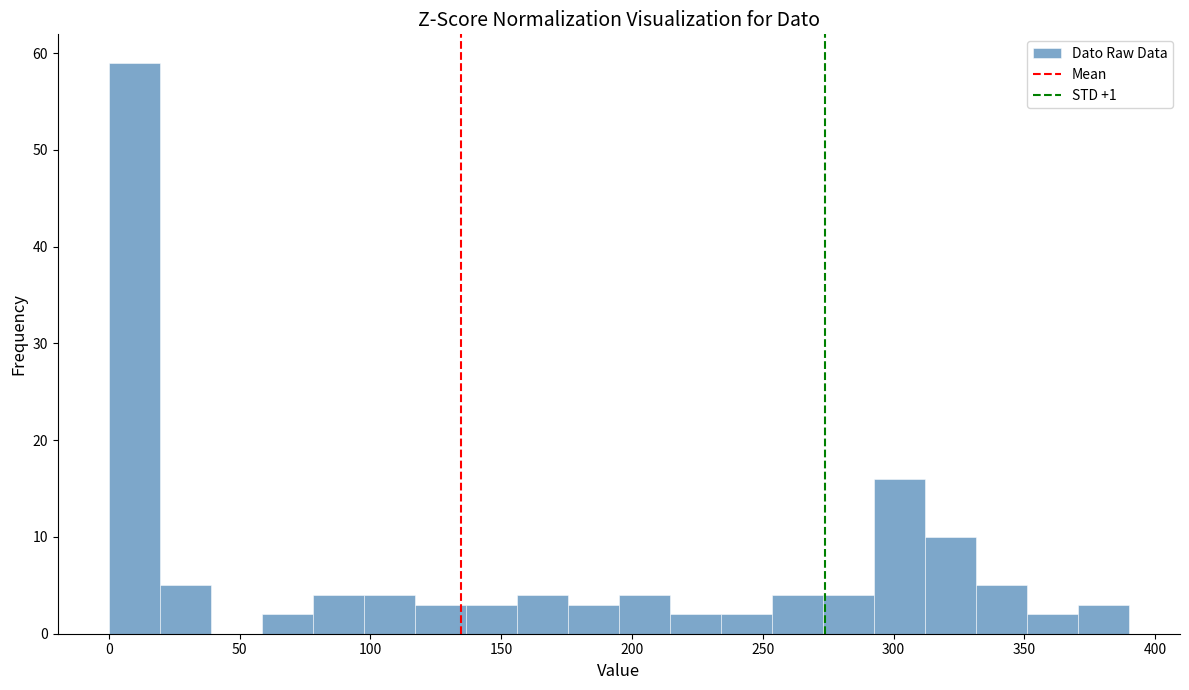

Read against the x-axis, roughly where is the centre of the tallest bar?

10